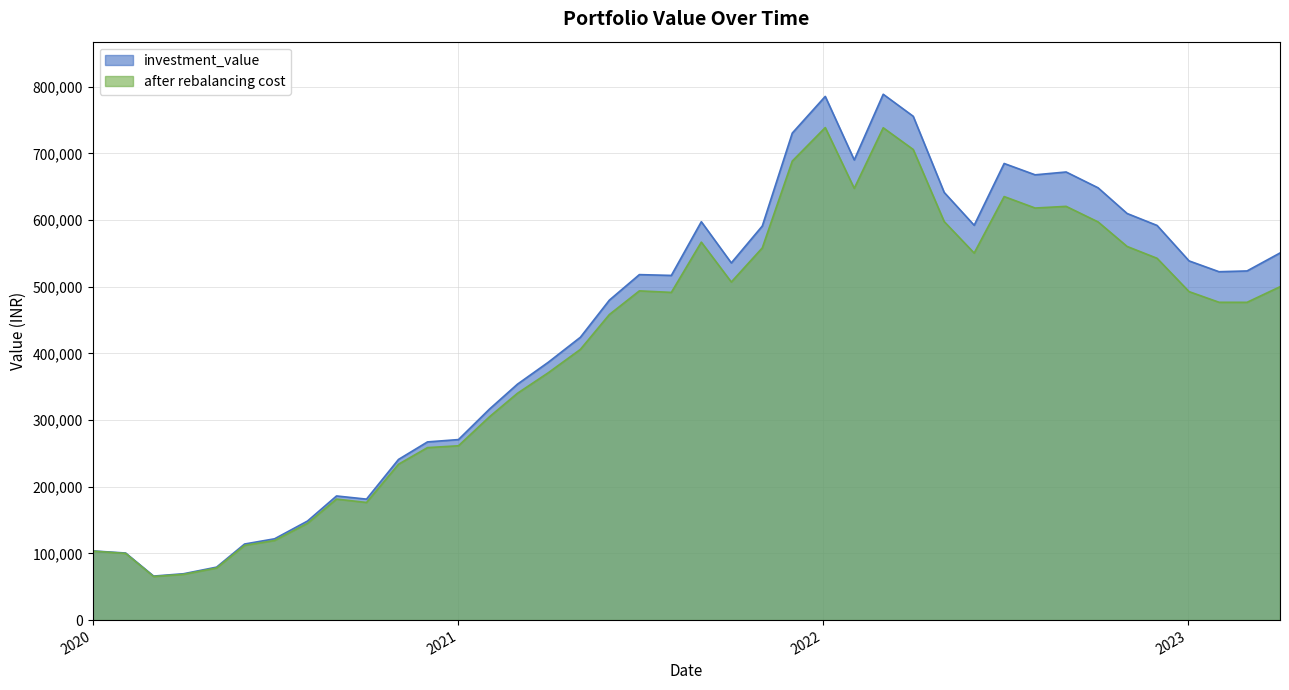

True or false: after rebalancing cost and investment_value cross at least once.

False